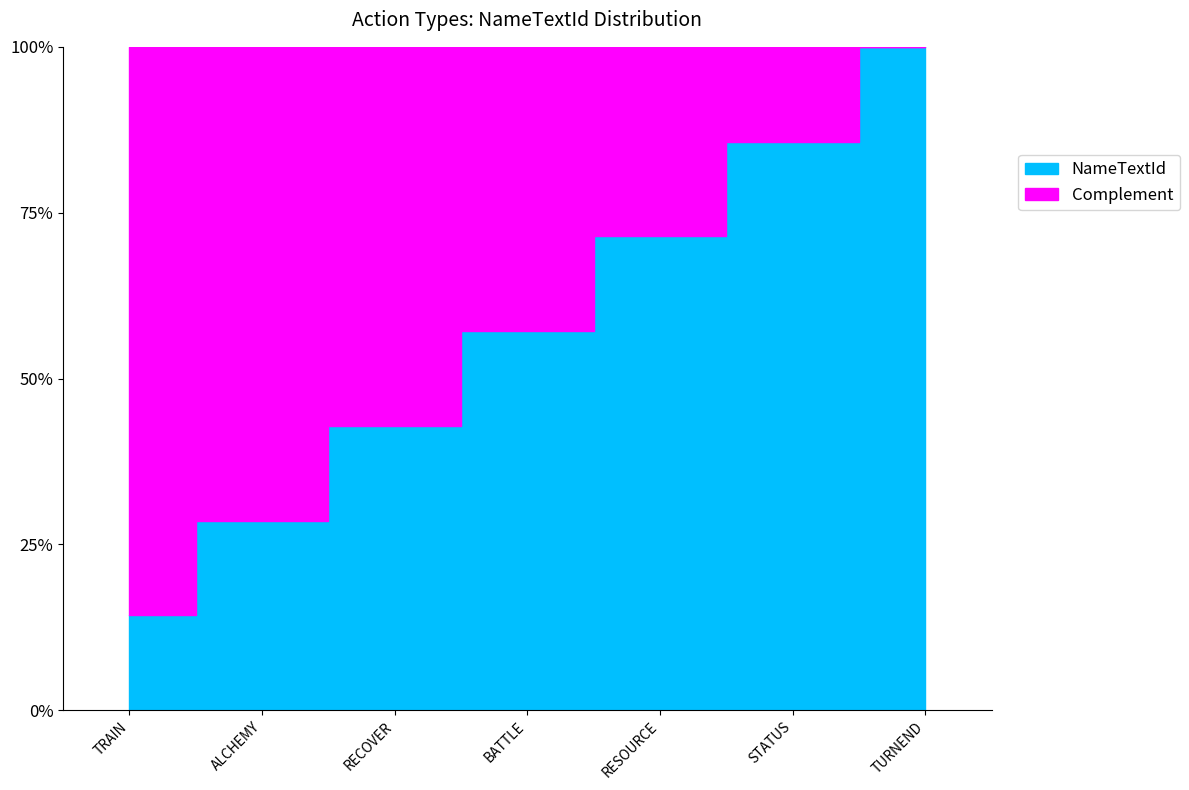

What is the label of the 5th point from the left?

RESOURCE